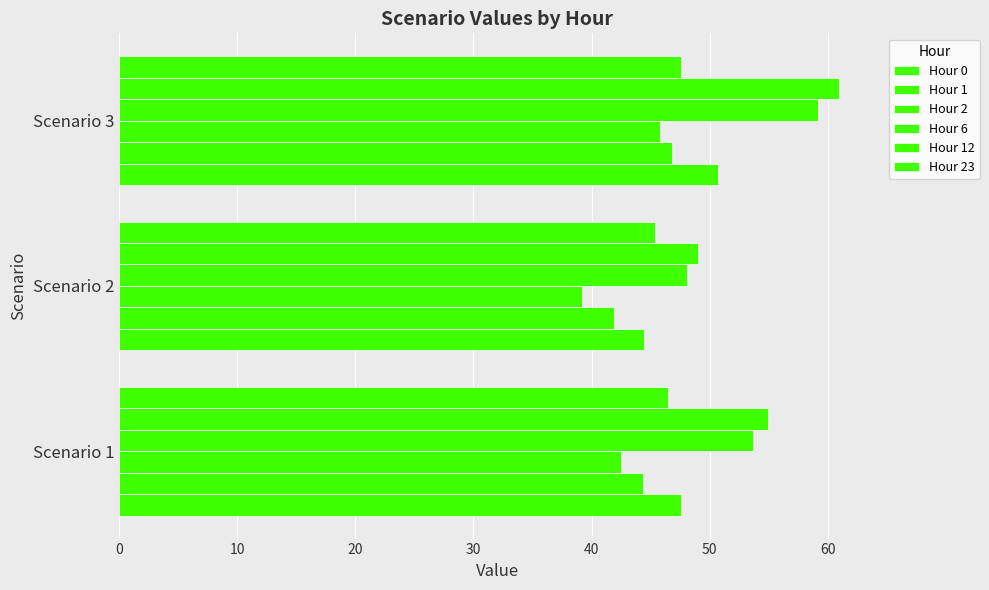

What is the difference between the maximum and minimum values in the Hour 1 series?

4.9